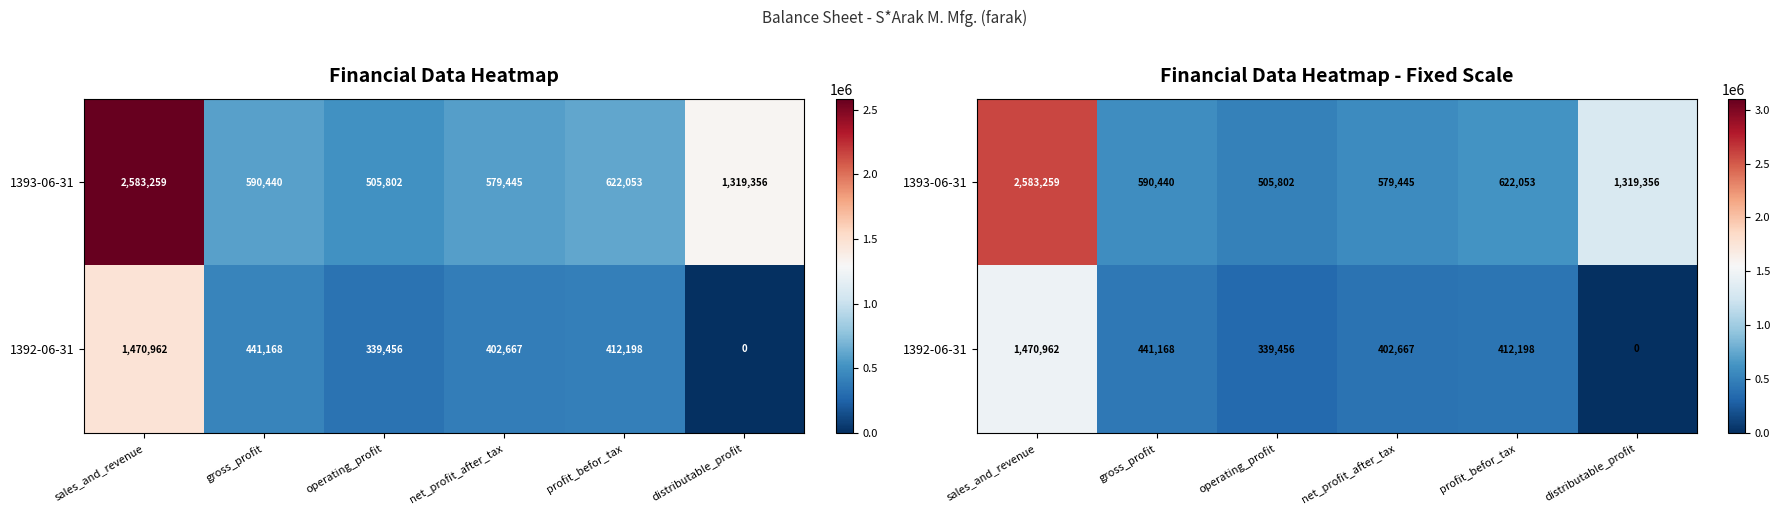

The 1392-06-31 series shows 441168 at gross_profit. True or false?

True